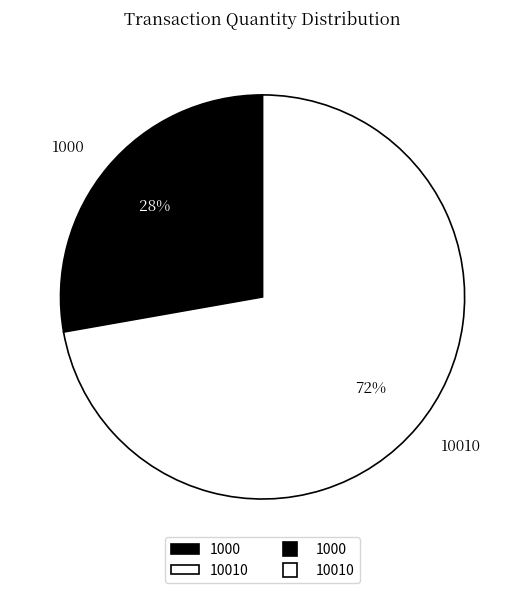

Between 10010 and 1000, which is larger?

10010